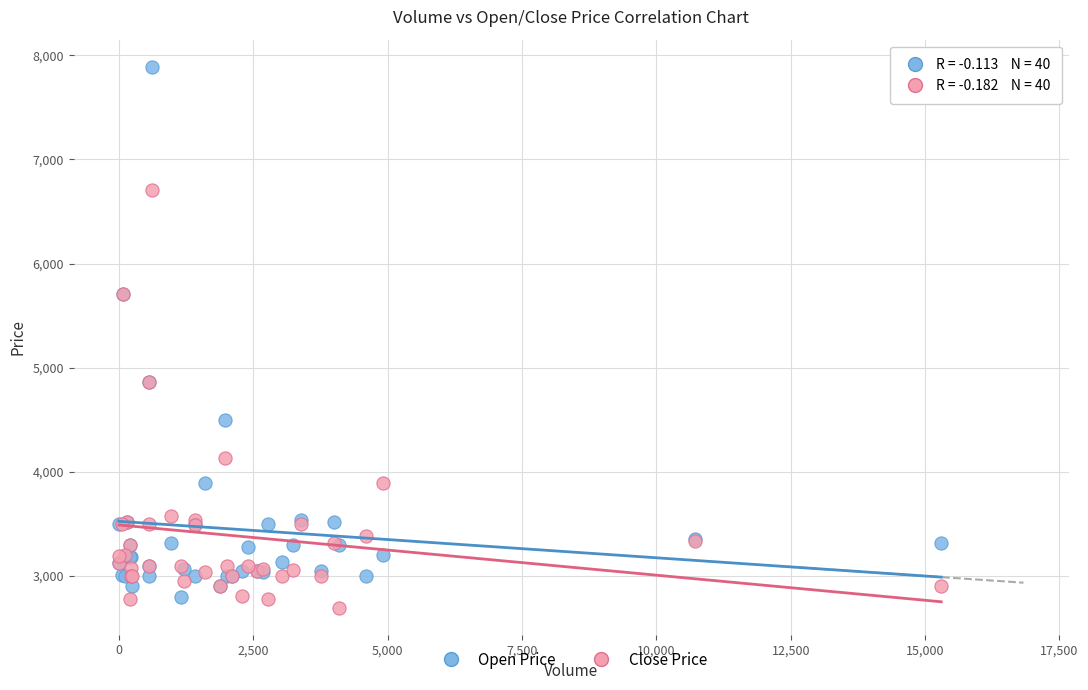

Which series has the widest spread of Y values?

Open Price